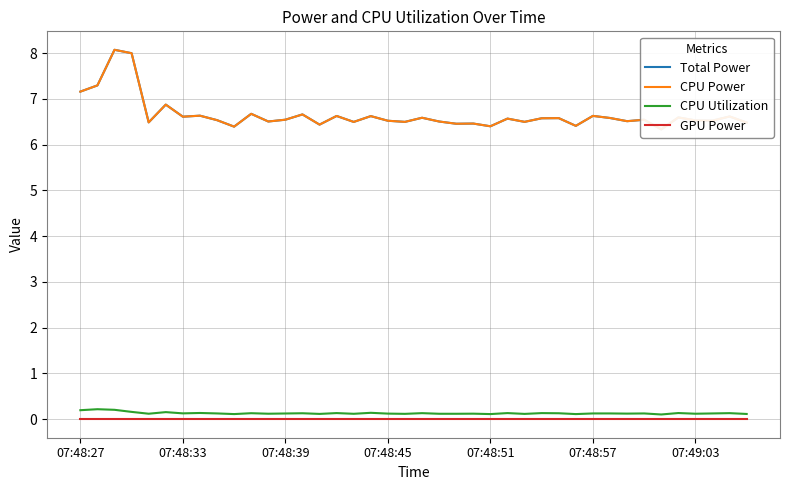

At which label does GPU Power reach its peak?

07:48:27